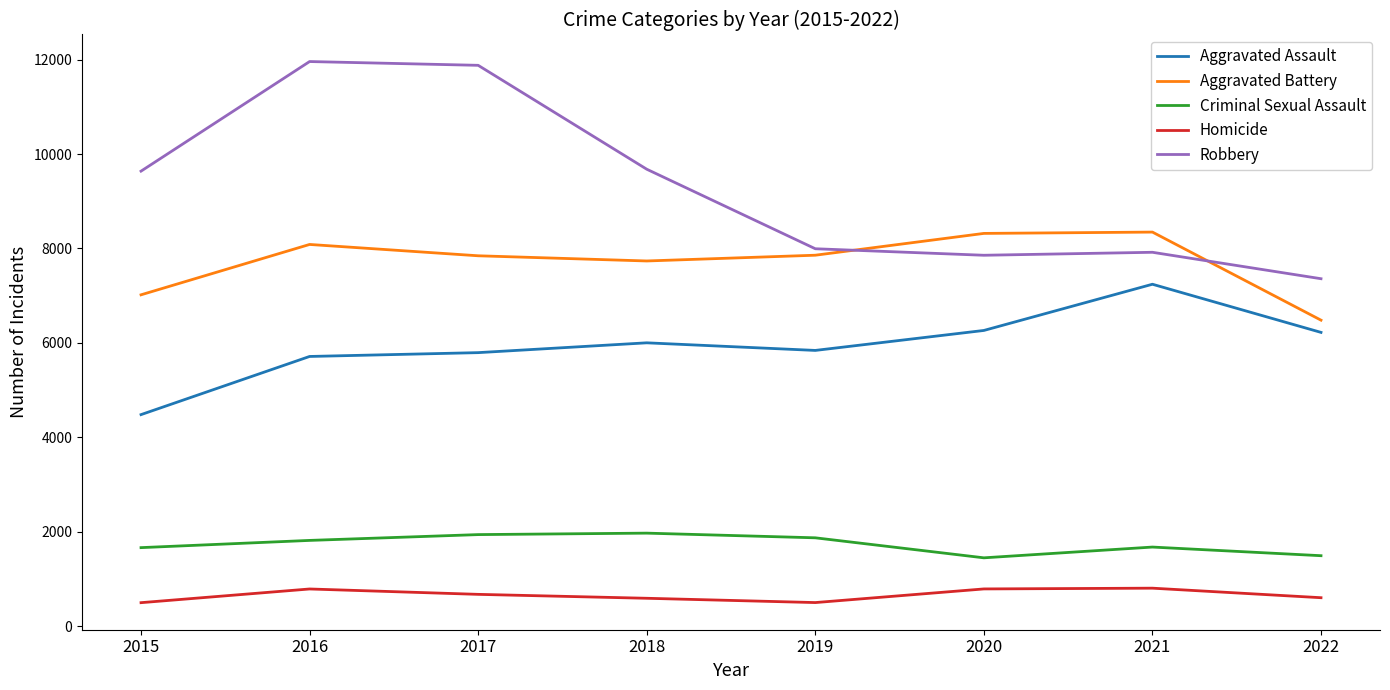

The value of Criminal Sexual Assault at 2019 is 3333. True or false?

False